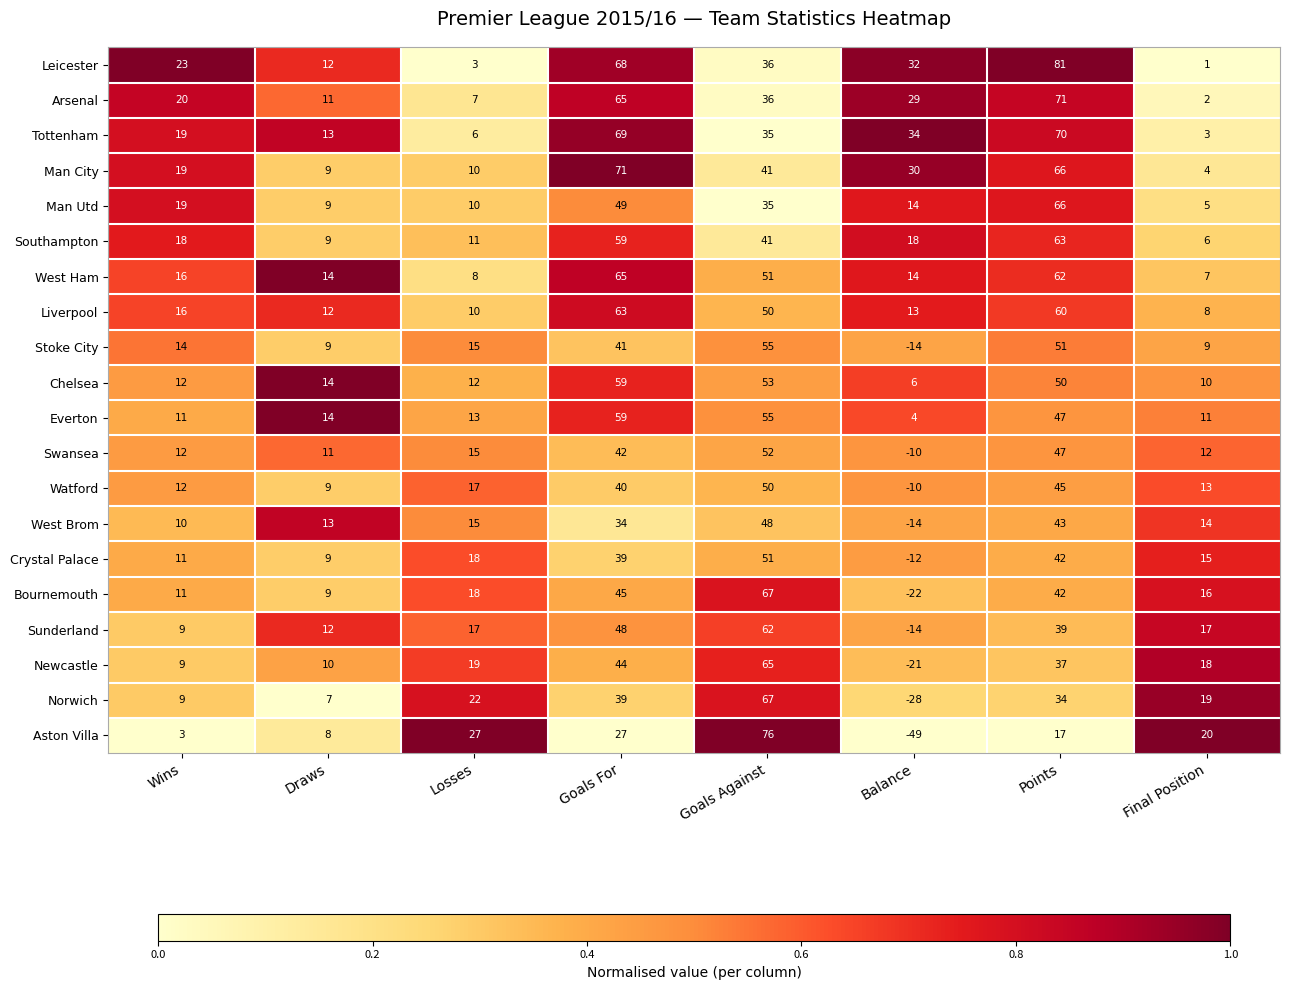

The Southampton series shows 9 at Draws. True or false?

True